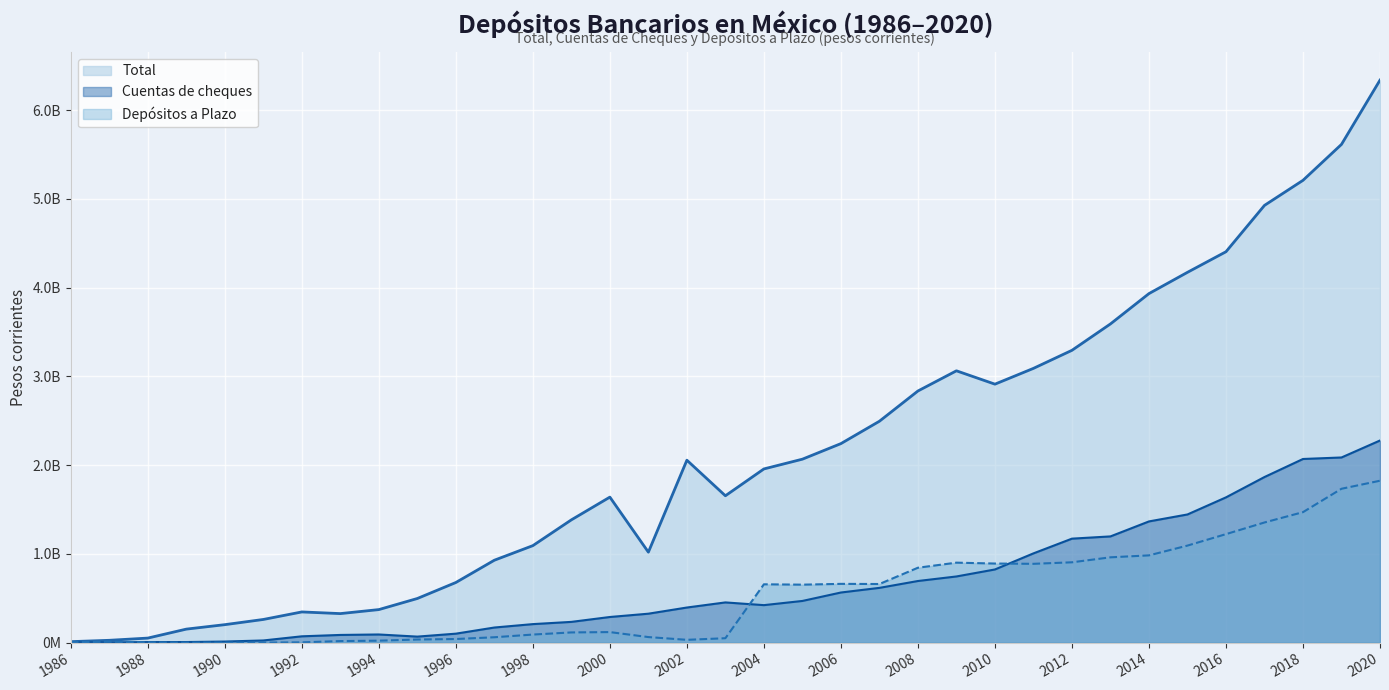

True or false: Depósitos a Plazo and Total cross at least once.

False